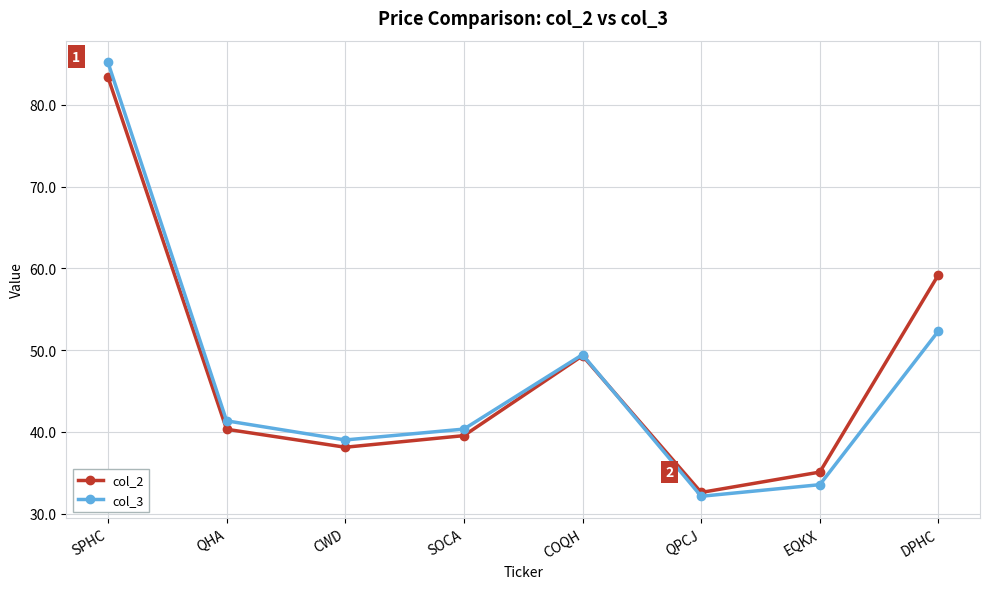

At which category is the sum across all series the highest?

SPHC